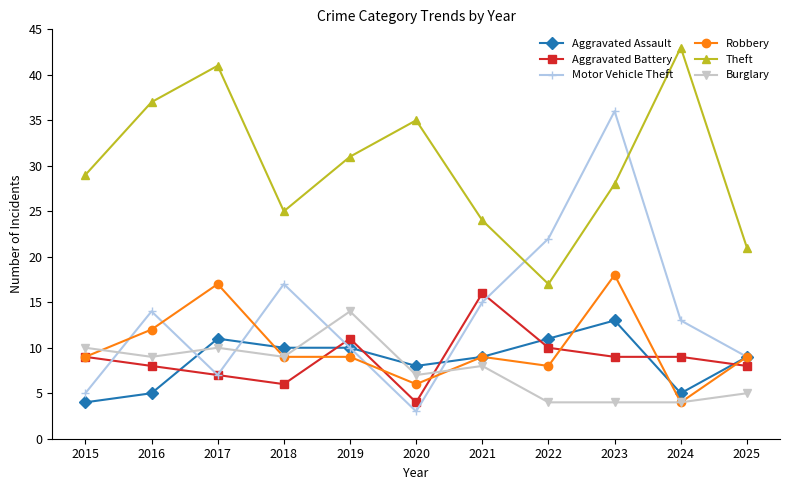

Read the Burglary value at 2021, to the nearest 10.

10